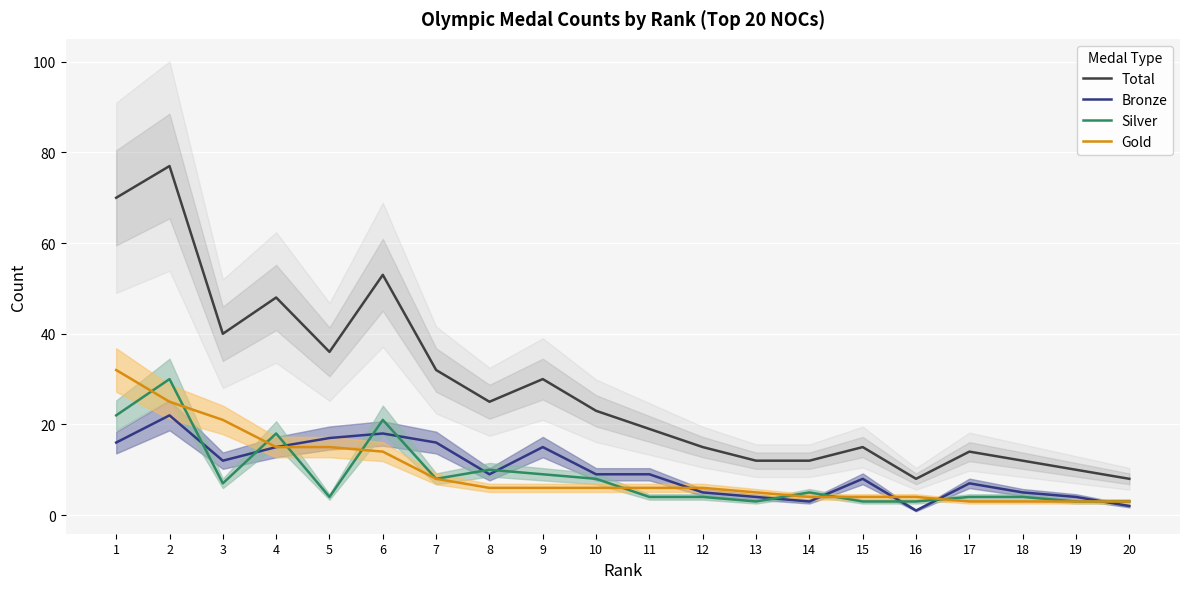

Where is Silver nearest to the value 16?

4